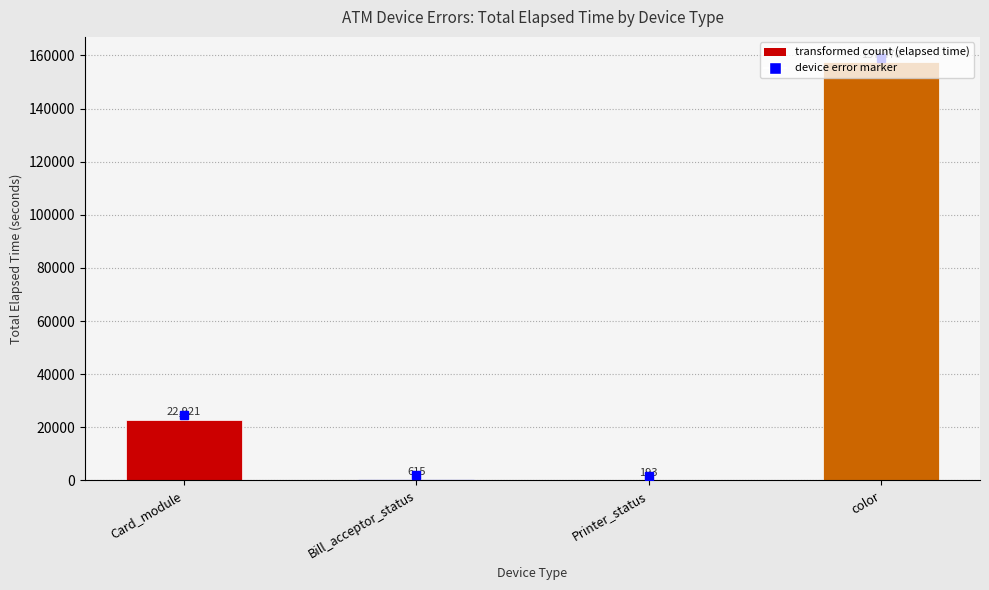

The value at Card_module is 22921. True or false?

True